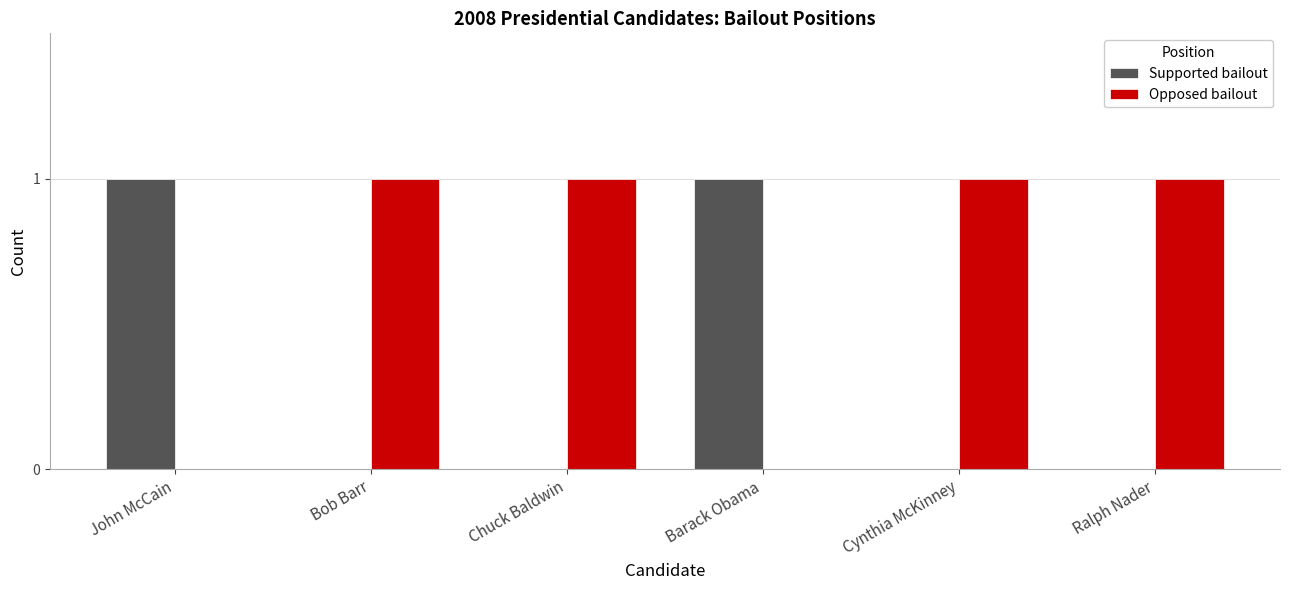

The Opposed bailout series shows 0 at John McCain. True or false?

True